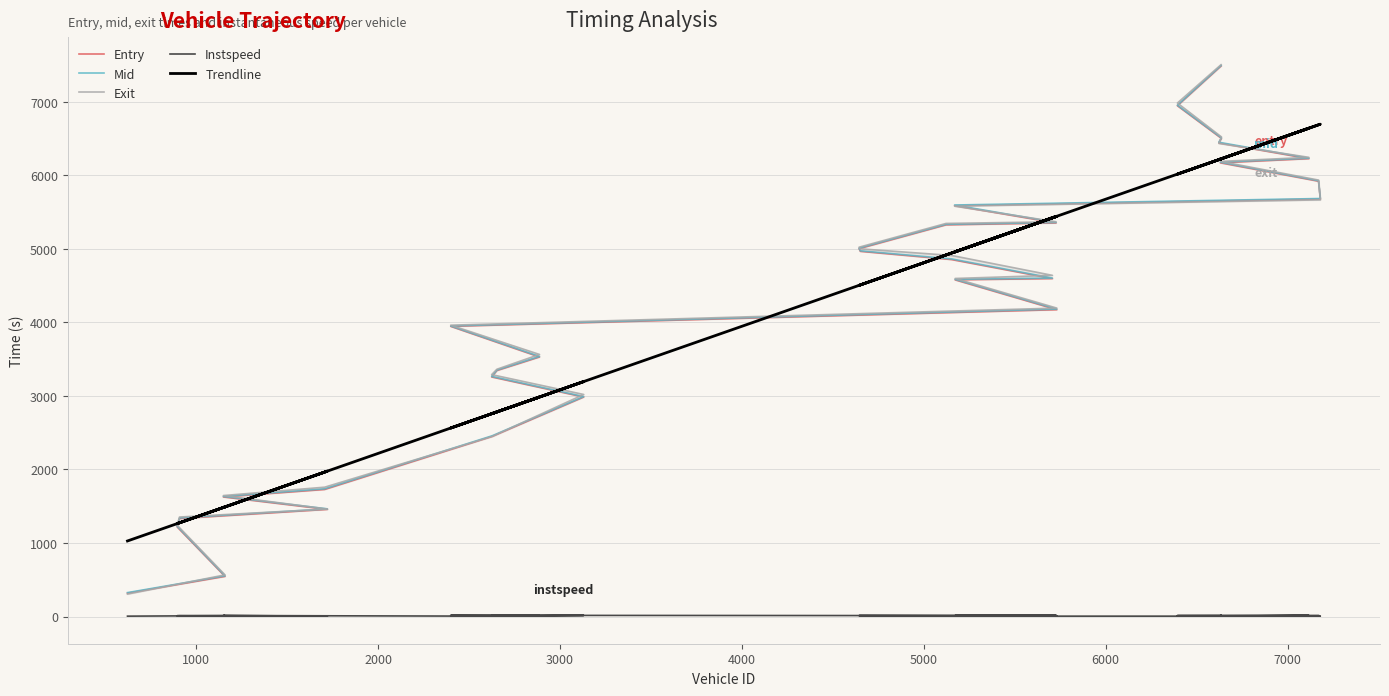

Does the chart have visible grid lines?

Yes